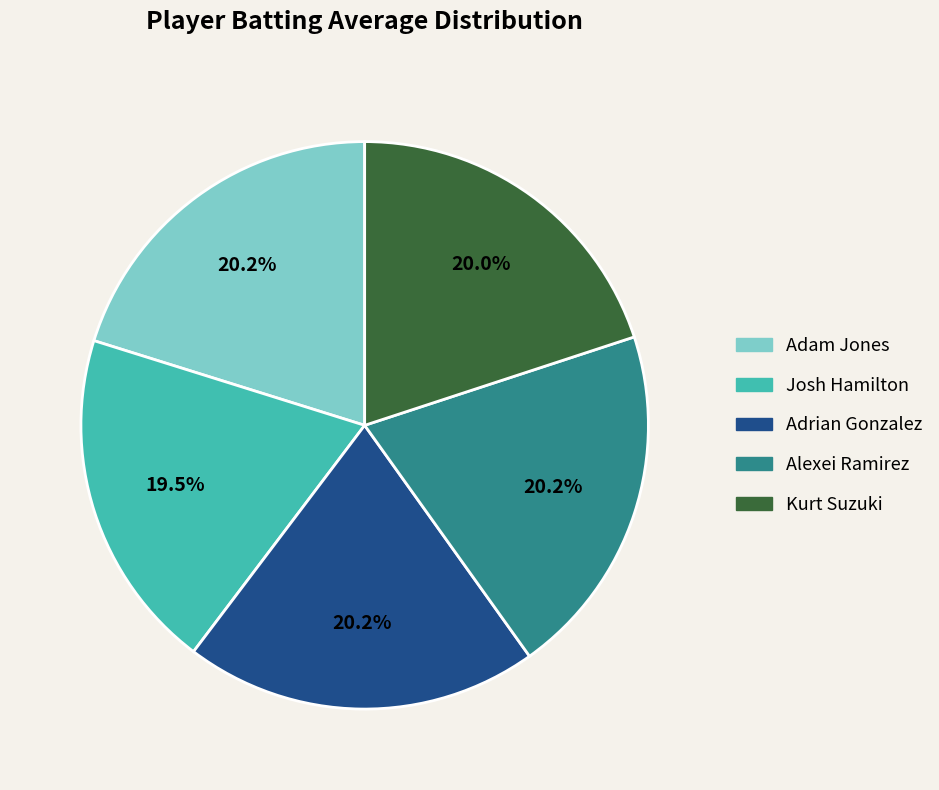

Count the number of slices in the pie.

5